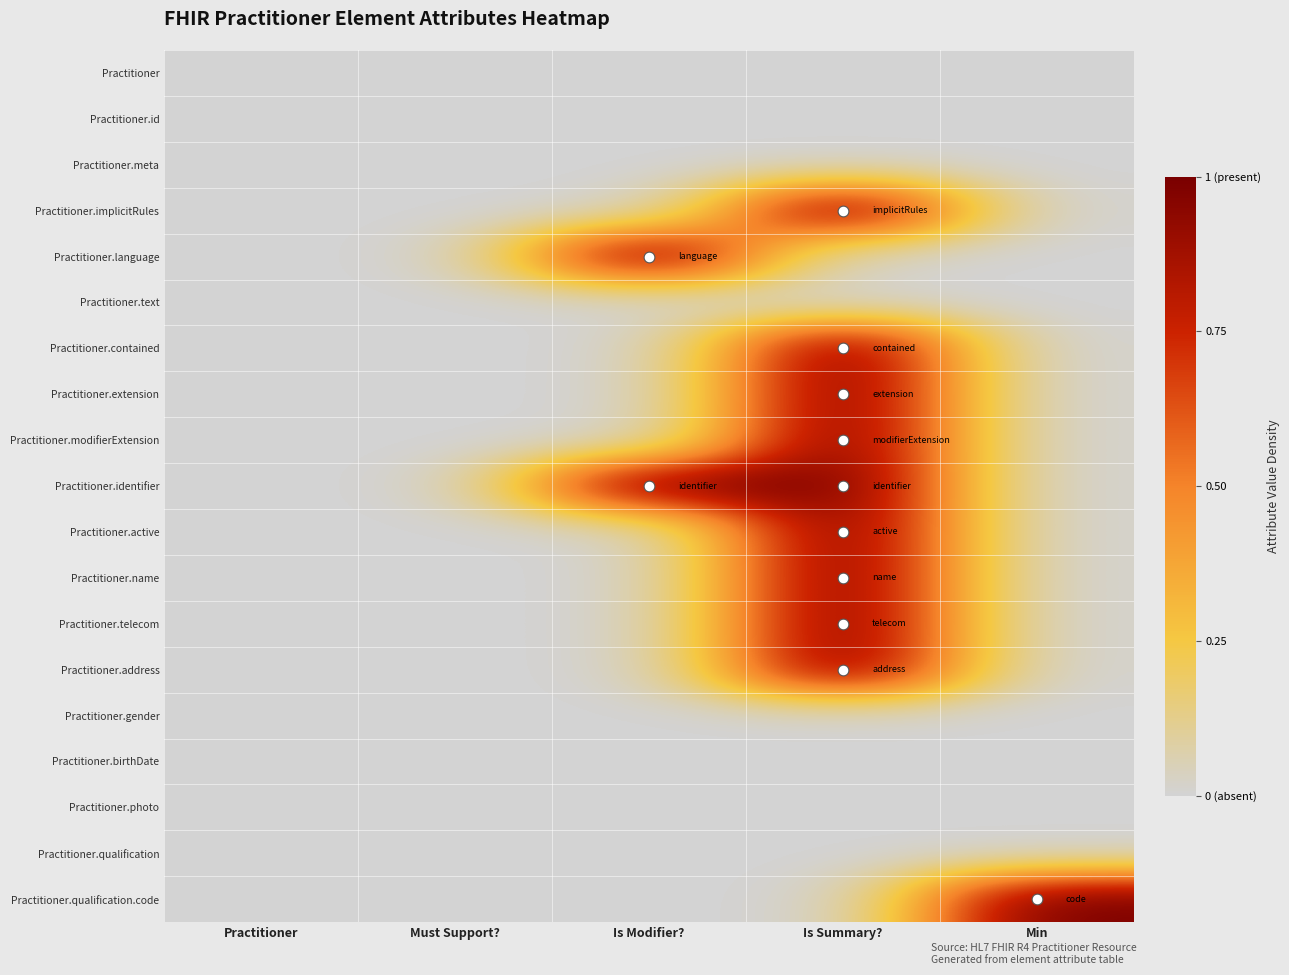

Reading left to right, list all the values displayed in this chart.

Practitioner: Practitioner=0	Must Support?=0	Is Modifier?=0	Is Summary?=0	Min=0
Practitioner.id: Practitioner=0	Must Support?=0	Is Modifier?=0	Is Summary?=0	Min=0
Practitioner.meta: Practitioner=0	Must Support?=0	Is Modifier?=0	Is Summary?=0	Min=0
Practitioner.implicitRules: Practitioner=0	Must Support?=0	Is Modifier?=0	Is Summary?=1	Min=0
Practitioner.language: Practitioner=0	Must Support?=0	Is Modifier?=1	Is Summary?=0	Min=0
Practitioner.text: Practitioner=0	Must Support?=0	Is Modifier?=0	Is Summary?=0	Min=0
Practitioner.contained: Practitioner=0	Must Support?=0	Is Modifier?=0	Is Summary?=1	Min=0
Practitioner.extension: Practitioner=0	Must Support?=0	Is Modifier?=0	Is Summary?=1	Min=0
Practitioner.modifierExtension: Practitioner=0	Must Support?=0	Is Modifier?=0	Is Summary?=1	Min=0
Practitioner.identifier: Practitioner=0	Must Support?=0	Is Modifier?=1	Is Summary?=1	Min=0
Practitioner.active: Practitioner=0	Must Support?=0	Is Modifier?=0	Is Summary?=1	Min=0
Practitioner.name: Practitioner=0	Must Support?=0	Is Modifier?=0	Is Summary?=1	Min=0
Practitioner.telecom: Practitioner=0	Must Support?=0	Is Modifier?=0	Is Summary?=1	Min=0
Practitioner.address: Practitioner=0	Must Support?=0	Is Modifier?=0	Is Summary?=1	Min=0
Practitioner.gender: Practitioner=0	Must Support?=0	Is Modifier?=0	Is Summary?=0	Min=0
Practitioner.birthDate: Practitioner=0	Must Support?=0	Is Modifier?=0	Is Summary?=0	Min=0
Practitioner.photo: Practitioner=0	Must Support?=0	Is Modifier?=0	Is Summary?=0	Min=0
Practitioner.qualification: Practitioner=0	Must Support?=0	Is Modifier?=0	Is Summary?=0	Min=0
Practitioner.qualification.code: Practitioner=0	Must Support?=0	Is Modifier?=0	Is Summary?=0	Min=1